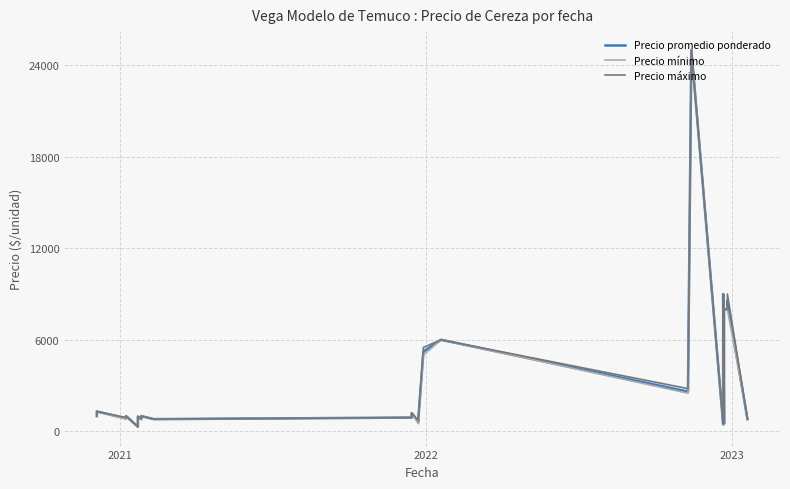

What is the difference between the second highest and minimum values in the Precio máximo series?

8700